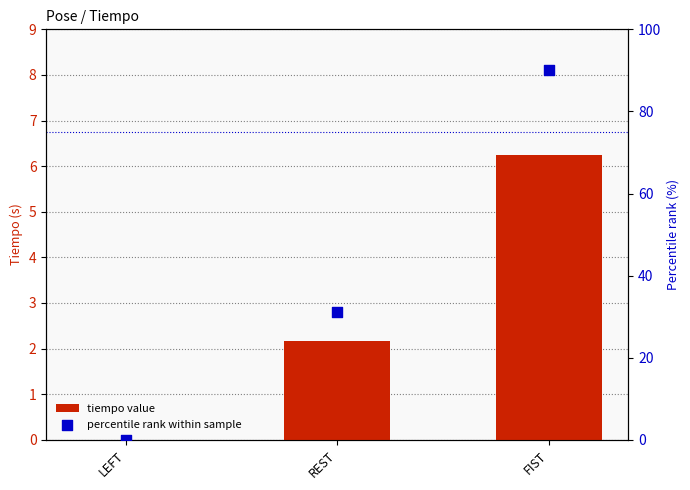

Is the value of tiempo value at REST greater than the value of percentile rank within sample at REST?

No